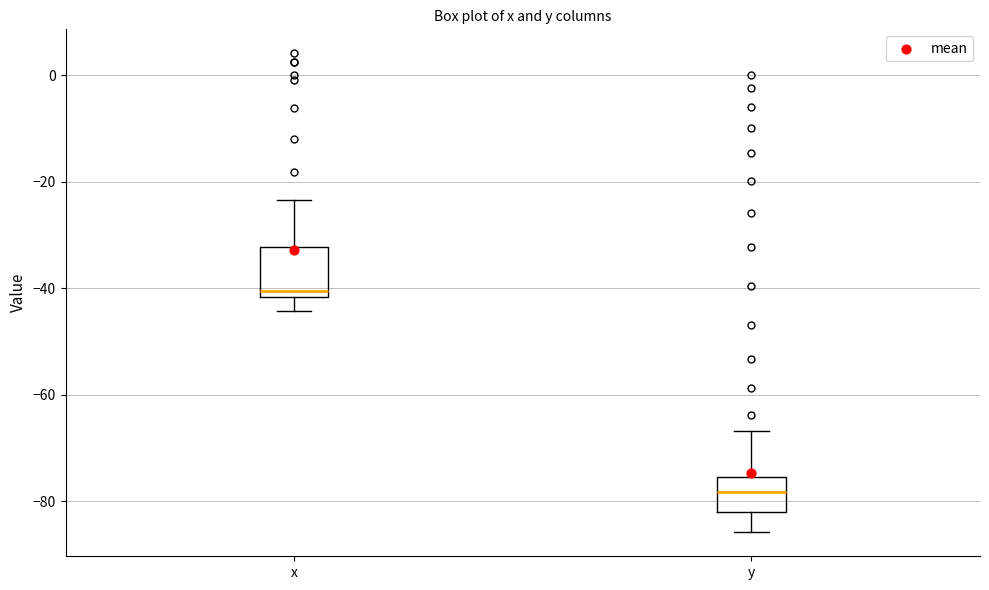

Reading left to right, transcribe this box plot: for each box, give where its median line is, the range the box spans, and where its two whiskers end, as read against the y-axis. The values are not printed on the chart, so give them approximately, as read against the axis.

x: median -40, box -42 to -32, whiskers -44 to -24
y: median -78, box -82 to -76, whiskers -86 to -66